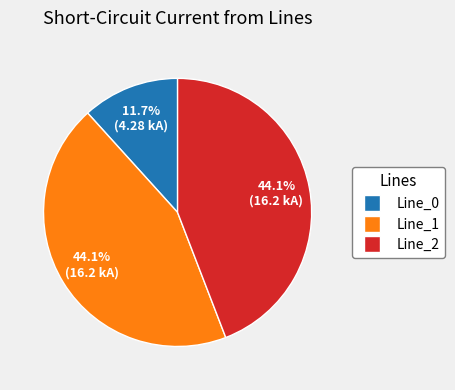

How many slices are in this pie chart?

3